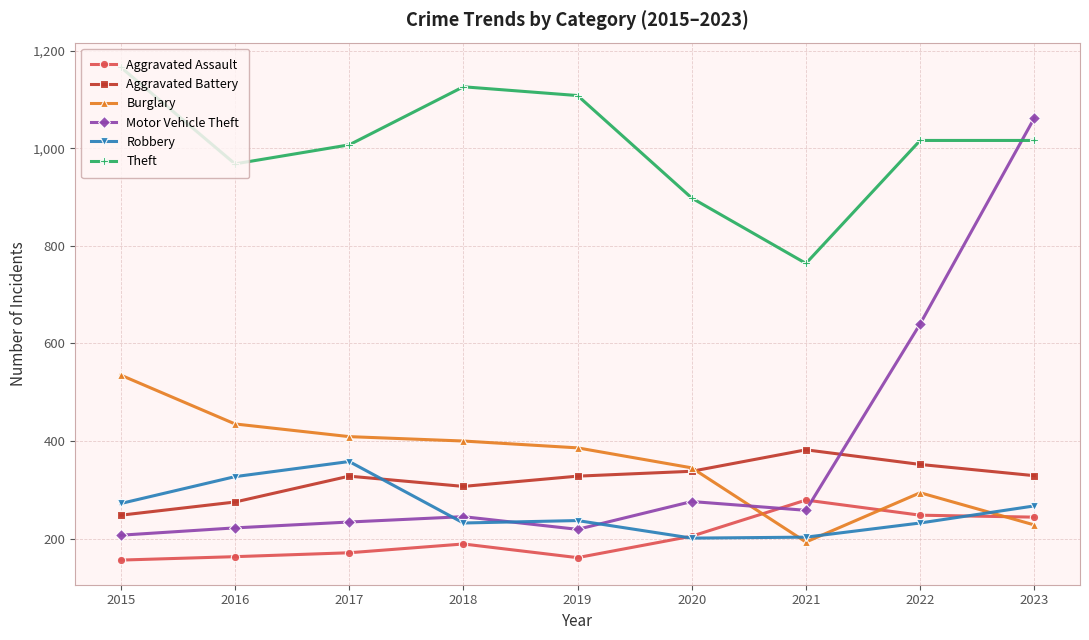

At which category is the sum across all series the highest?

2023